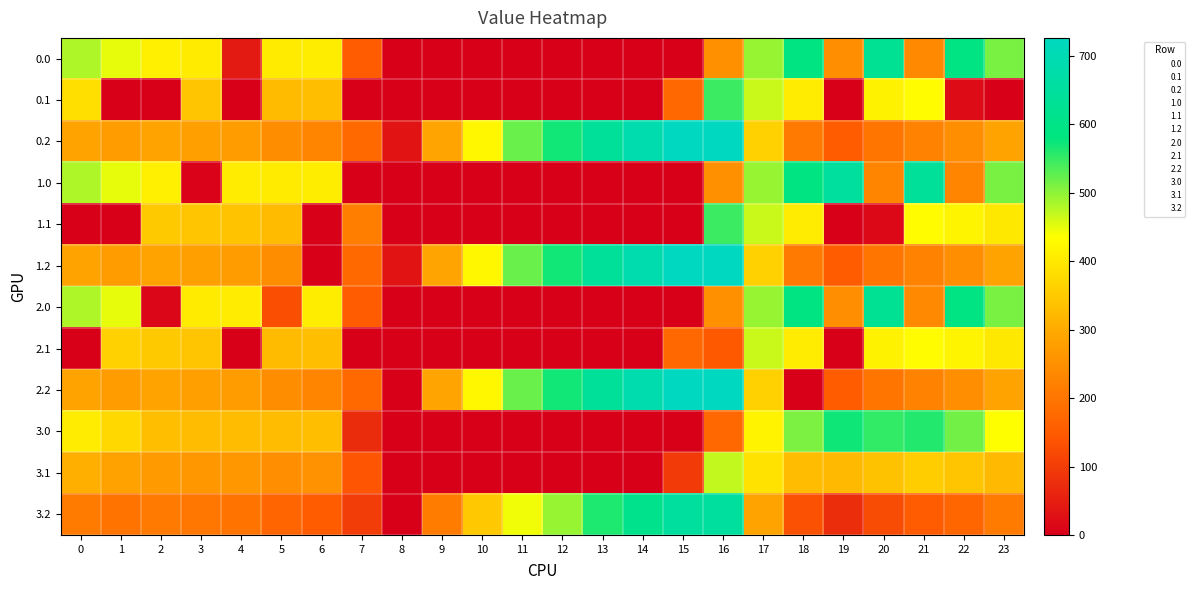

Reading left to right, transcribe all the data shown in this chart.

0.0: 0=482.0	1=449.5	2=410.3	3=404.4	4=42.9	5=403.8	6=408.0	7=150.1	8=0.0	9=0.0	10=0.0	11=0.0	12=0.0	13=0.0	14=0.0	15=0.0	16=250.9	17=494.8	18=586.7	19=249.2	20=629.9	21=238.4	22=592.3	23=511.3
0.1: 0=384.6	1=0.0	2=0.0	3=342.7	4=0.0	5=325.7	6=332.2	7=0.0	8=0.0	9=0.0	10=0.0	11=0.0	12=0.0	13=0.0	14=0.0	15=173.1	16=547.3	17=466.6	18=405.4	19=0.2	20=414.5	21=432.4	22=19.9	23=0.0
0.2: 0=287.1	1=272.7	2=285.5	3=281.0	4=274.4	5=245.0	6=228.8	7=176.6	8=35.3	9=288.5	10=423.5	11=520.6	12=571.2	13=640.4	14=687.4	15=725.8	16=726.6	17=362.4	18=210.0	19=151.0	20=199.2	21=226.4	22=247.4	23=287.5
1.0: 0=482.0	1=449.5	2=410.3	3=4.4	4=404.9	5=403.8	6=408.0	7=0.0	8=0.0	9=0.0	10=0.0	11=0.0	12=0.0	13=0.0	14=0.0	15=0.0	16=250.9	17=494.8	18=586.7	19=649.2	20=229.9	21=638.4	22=228.6	23=511.3
1.1: 0=0.0	1=0.0	2=347.9	3=342.7	4=339.6	5=325.7	6=0.0	7=217.1	8=0.0	9=0.0	10=0.0	11=0.0	12=0.0	13=0.0	14=0.0	15=0.0	16=547.3	17=466.6	18=405.4	19=0.2	20=14.5	21=432.4	22=419.9	23=399.4
1.2: 0=287.1	1=272.7	2=285.5	3=281.0	4=274.4	5=245.0	6=0.0	7=176.6	8=35.3	9=288.5	10=423.5	11=520.6	12=571.2	13=640.4	14=687.4	15=725.8	16=726.6	17=362.4	18=210.0	19=151.0	20=199.2	21=226.4	22=247.4	23=287.5
2.0: 0=482.0	1=449.5	2=10.3	3=404.4	4=404.9	5=130.1	6=408.0	7=150.1	8=0.0	9=0.0	10=0.0	11=0.0	12=0.0	13=0.0	14=0.0	15=0.0	16=250.9	17=494.8	18=586.7	19=249.2	20=629.9	21=238.4	22=592.3	23=511.3
2.1: 0=0.0	1=361.1	2=347.9	3=342.7	4=0.0	5=325.7	6=332.2	7=0.0	8=0.0	9=0.0	10=0.0	11=0.0	12=0.0	13=0.0	14=0.0	15=173.1	16=147.3	17=466.6	18=405.4	19=0.2	20=414.5	21=432.4	22=419.9	23=399.4
2.2: 0=287.1	1=272.7	2=285.5	3=281.0	4=274.4	5=245.0	6=228.8	7=176.6	8=0.0	9=288.5	10=423.5	11=520.6	12=571.2	13=640.4	14=687.4	15=725.8	16=726.6	17=362.4	18=0.0	19=151.0	20=199.2	21=226.4	22=247.4	23=287.5
3.0: 0=405.0	1=372.5	2=333.3	3=327.4	4=327.9	5=326.8	6=331.0	7=73.1	8=0.0	9=0.0	10=0.0	11=0.0	12=0.0	13=0.0	14=0.0	15=0.0	16=173.9	17=417.8	18=509.7	19=572.2	20=552.9	21=561.4	22=515.3	23=434.3
3.1: 0=307.6	1=284.1	2=270.9	3=265.7	4=262.6	5=248.7	6=255.2	7=140.1	8=0.0	9=0.0	10=0.0	11=0.0	12=0.0	13=0.0	14=0.0	15=96.1	16=470.3	17=389.6	18=328.4	19=323.2	20=337.5	21=355.4	22=342.9	23=322.4
3.2: 0=210.1	1=195.7	2=208.5	3=204.0	4=197.4	5=168.0	6=151.8	7=99.6	8=0.0	9=211.5	10=346.5	11=443.6	12=494.2	13=563.4	14=610.4	15=648.8	16=649.6	17=285.4	18=133.0	19=74.0	20=122.2	21=149.4	22=170.4	23=210.5